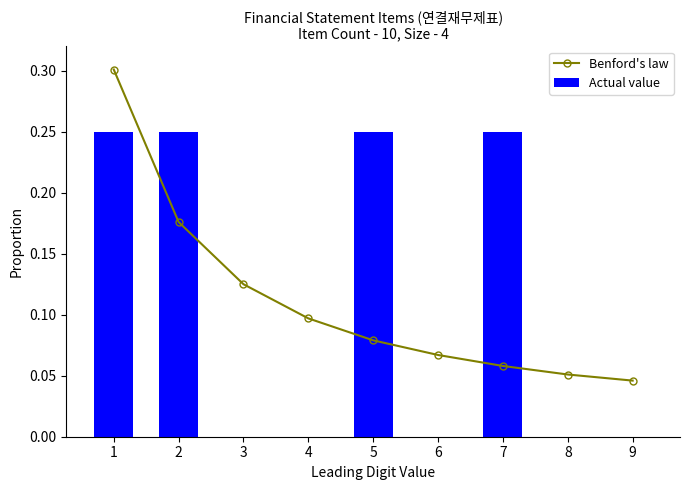

Reading left to right, what are all the values shown in this chart?

Benford's law: 1=0.3	2=0.2	3=0.1	4=0.1	5=0.1	6=0.1	7=0.1	8=0.1	9=0.0
Actual value: 1=0.2	2=0.2	3=0.0	4=0.0	5=0.2	6=0.0	7=0.2	8=0.0	9=0.0